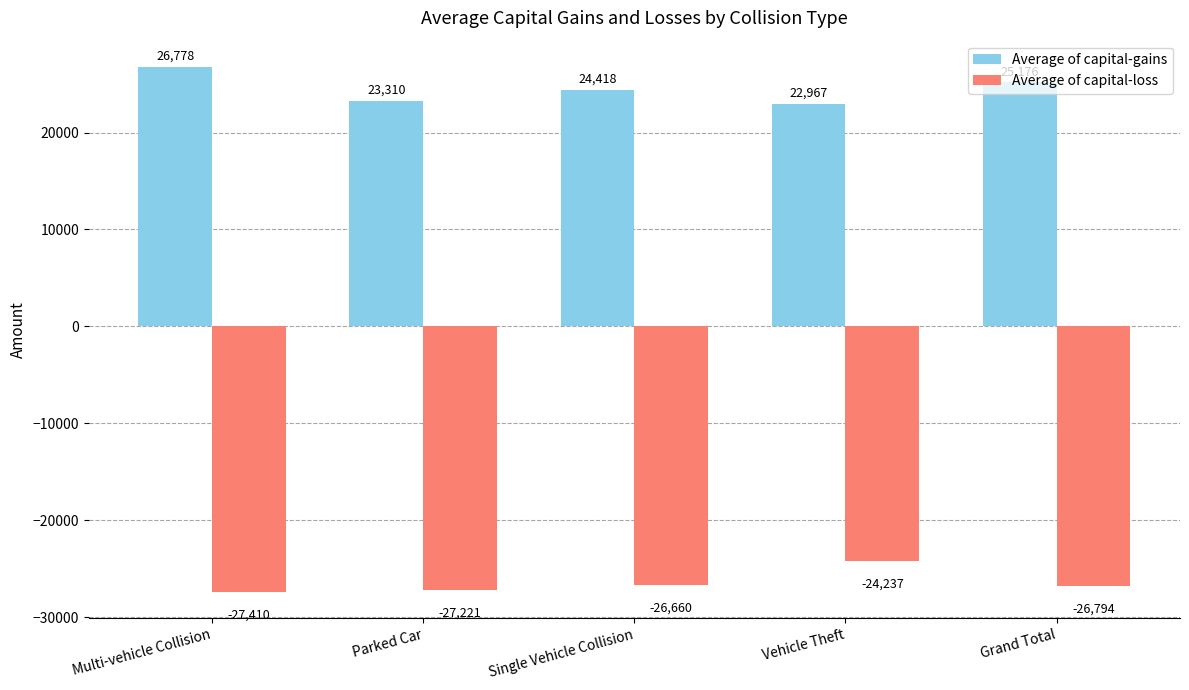

Rank the categories by Average of capital-gains value from lowest to highest.

Vehicle Theft, Parked Car, Single Vehicle Collision, Grand Total, Multi-vehicle Collision